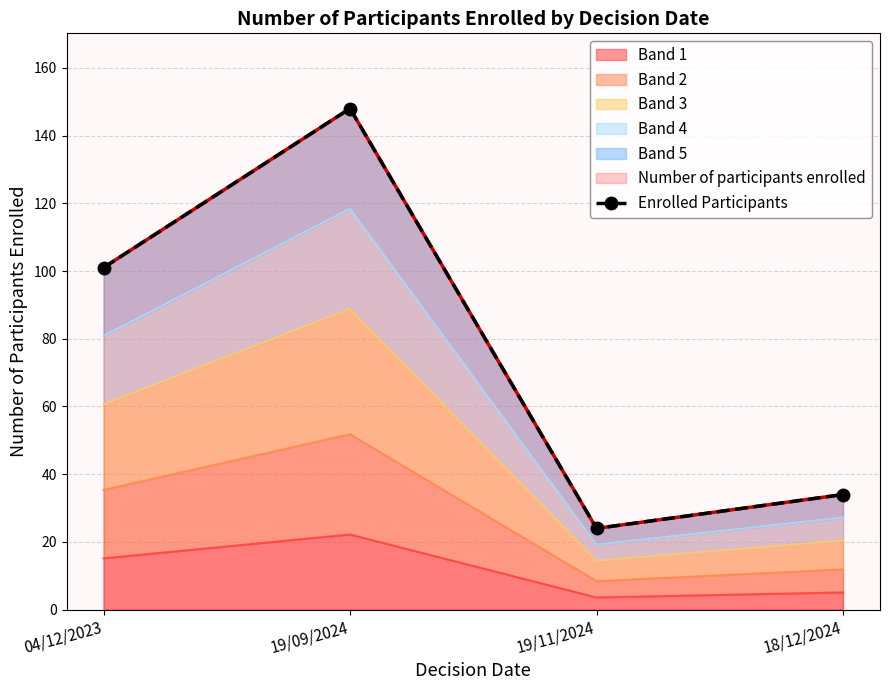

Reading left to right, transcribe all the data shown in this chart.

04/12/2023=101	19/09/2024=148	19/11/2024=24	18/12/2024=34